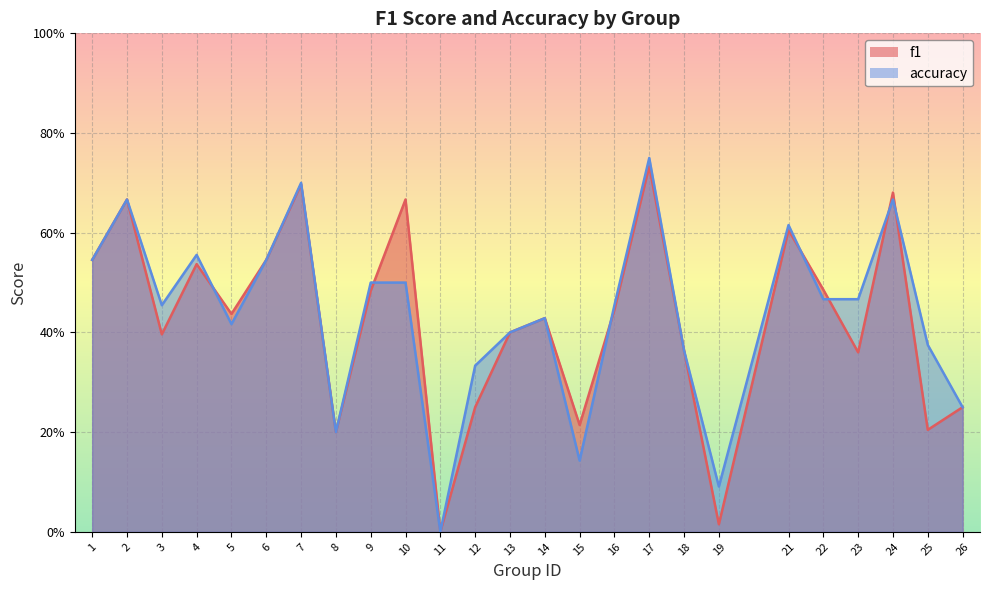

Rank the series at 17 from highest to lowest value.

accuracy, f1